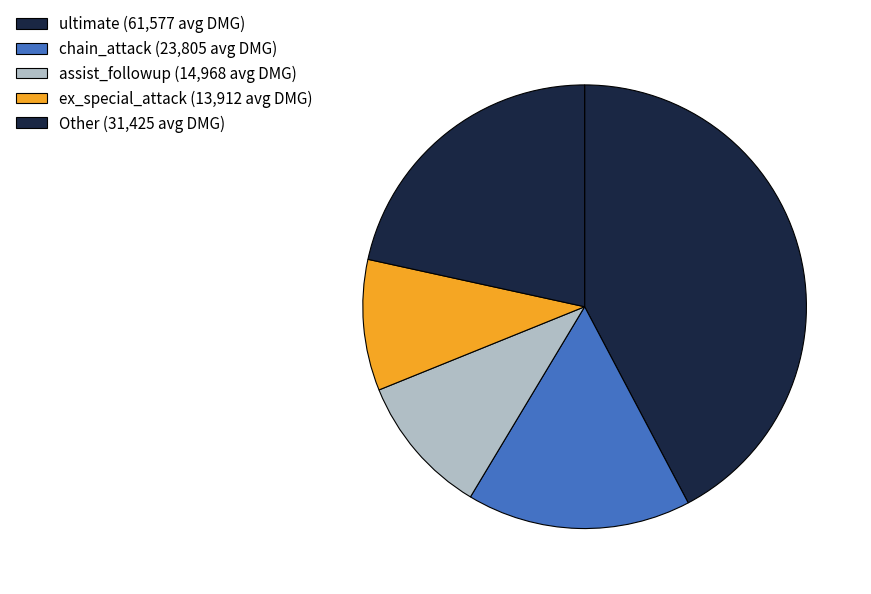

Count the number of slices in the pie.

5